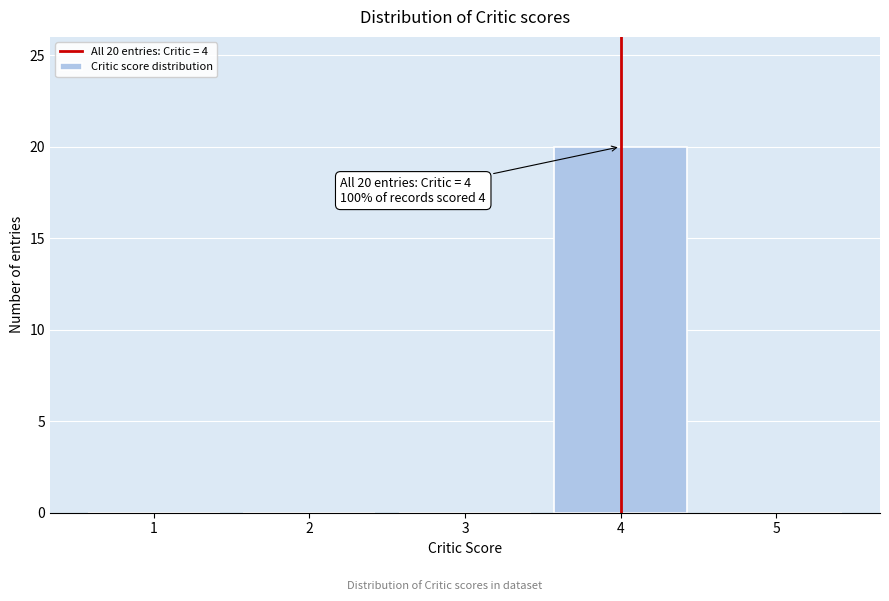

Which range on the x-axis has the tallest bar?

3.5 to 4.5